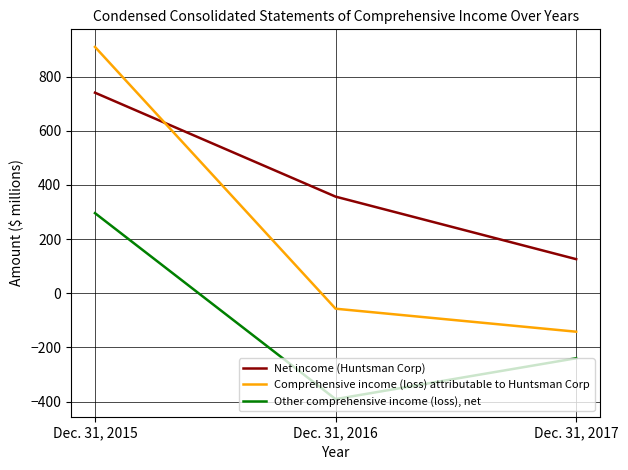

Is it true that Comprehensive income (loss) attributable to Huntsman Corp equals -57 at Dec. 31, 2016?

True